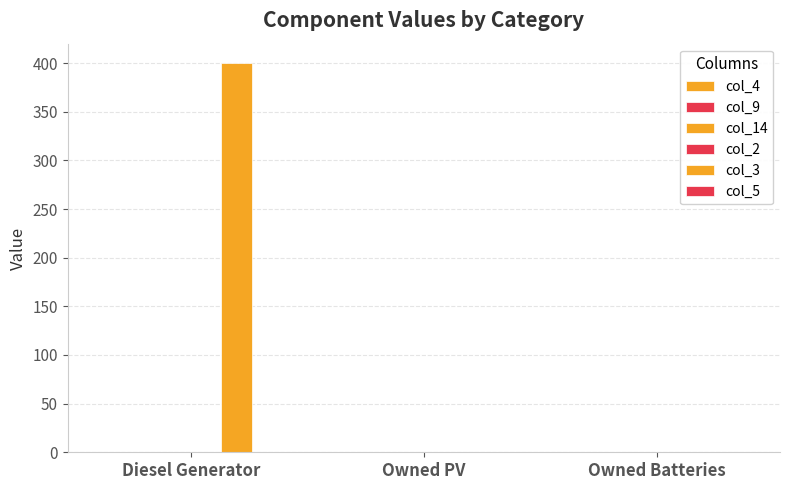

How many distinct data groups are displayed?

1